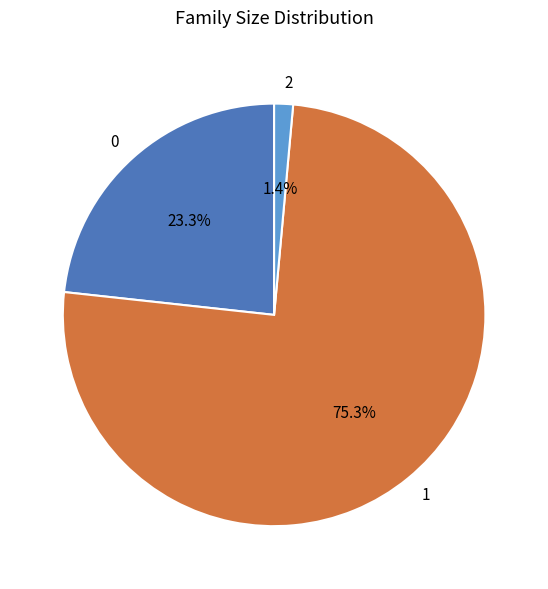

To the nearest percent, what is the combined percentage of 1 and 0?

99%